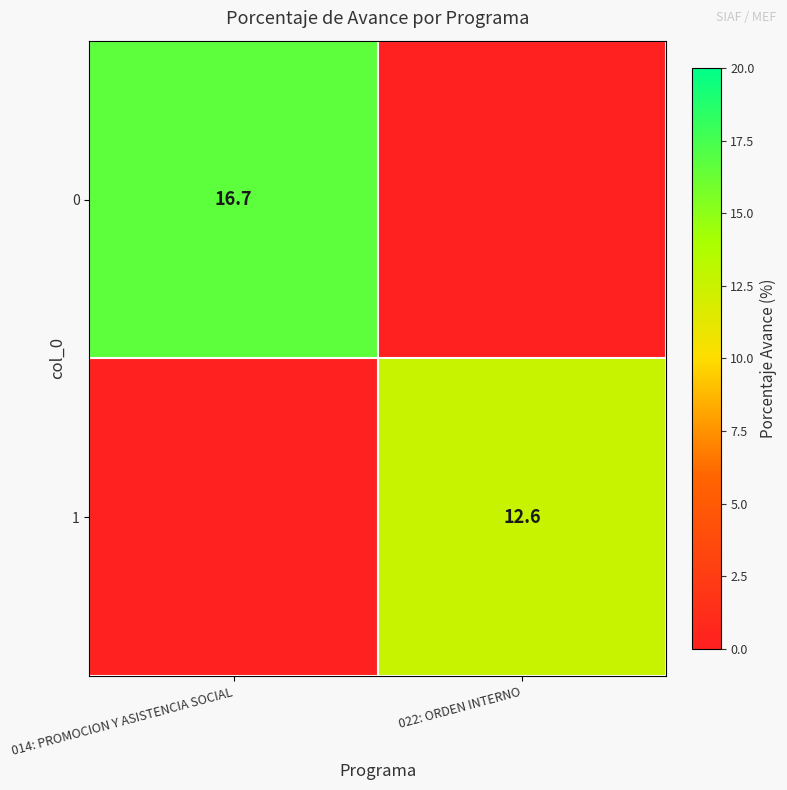

At which category is the sum across all series the highest?

014: PROMOCION Y ASISTENCIA SOCIAL